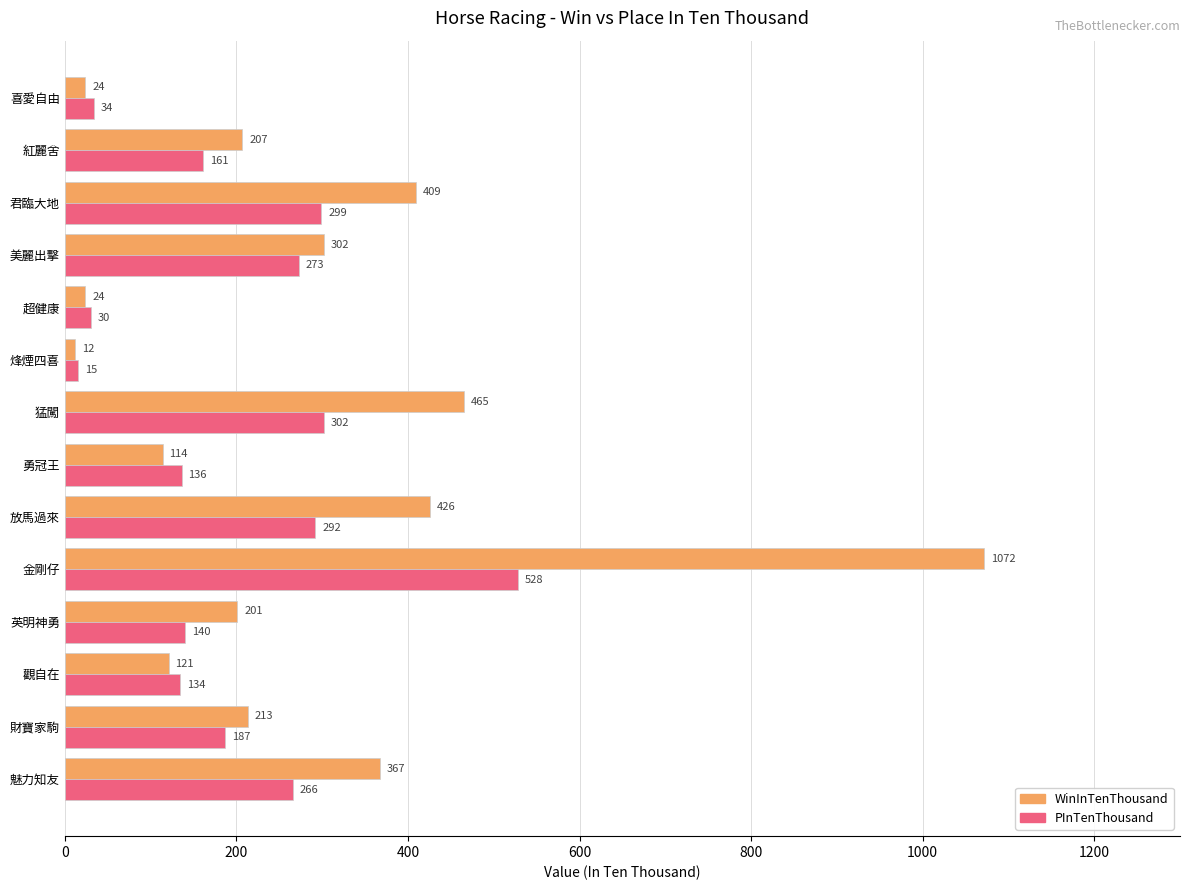

Rank the series by their average value, from highest to lowest.

WinInTenThousand, PInTenThousand